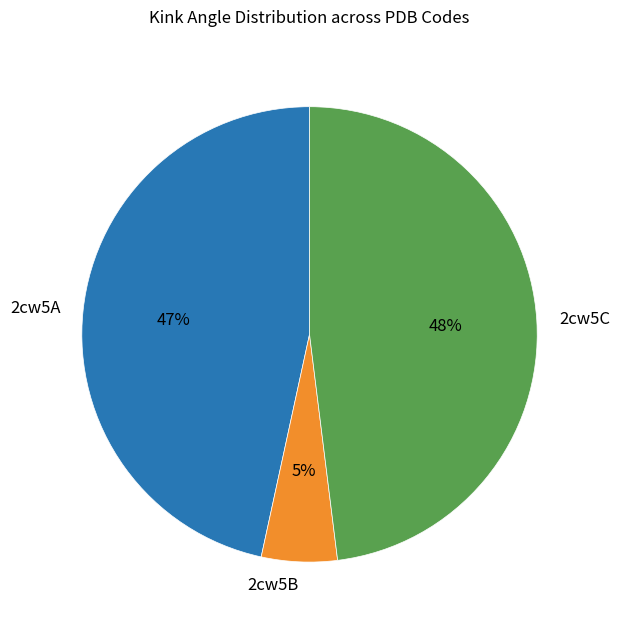

Combined, do 2cw5A and 2cw5B account for over 50%?

Yes